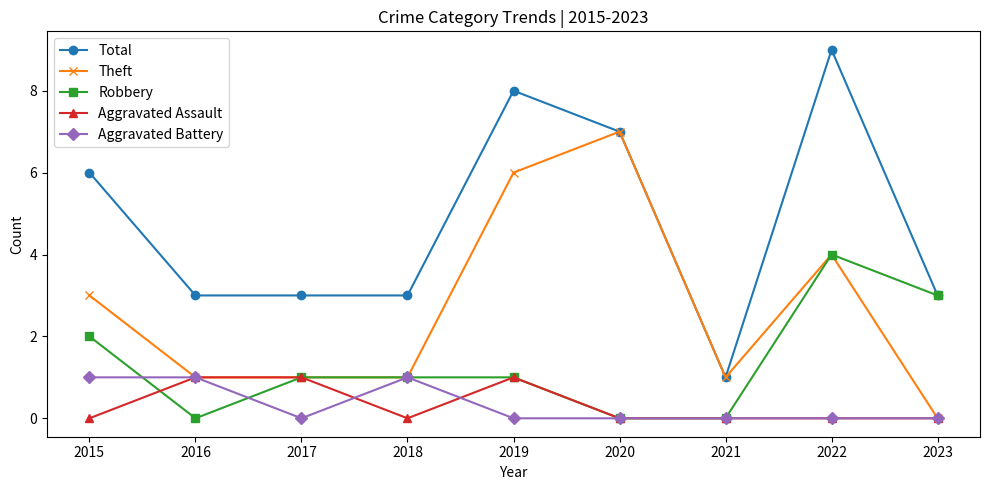

True or false: Theft has more than 1 interior local peaks.

True